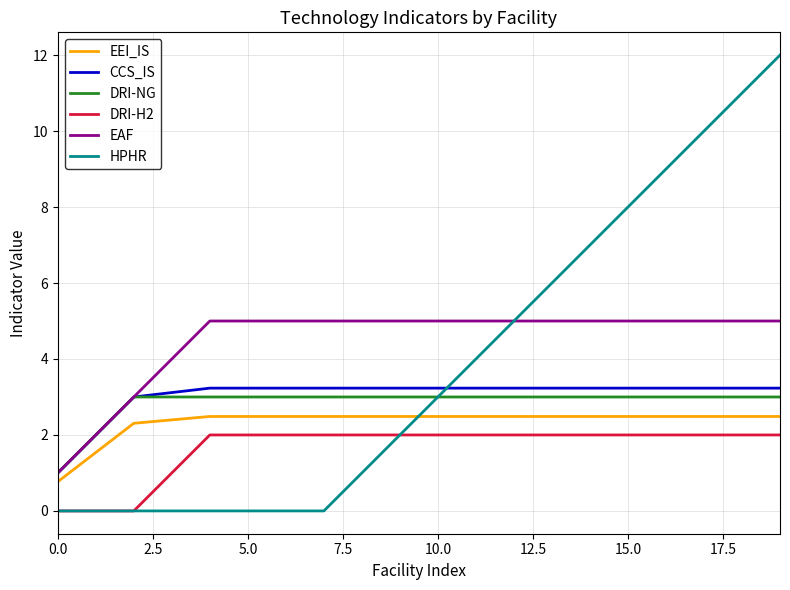

Which series has the largest total across all categories?

EAF